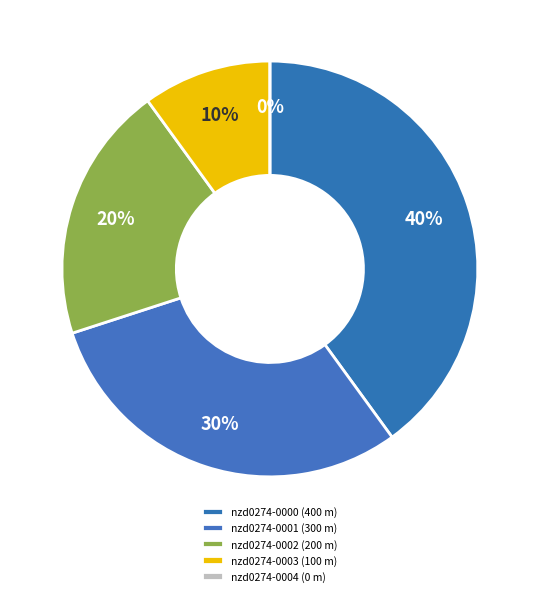

Between nzd0274-0000 and nzd0274-0004, which is larger?

nzd0274-0000